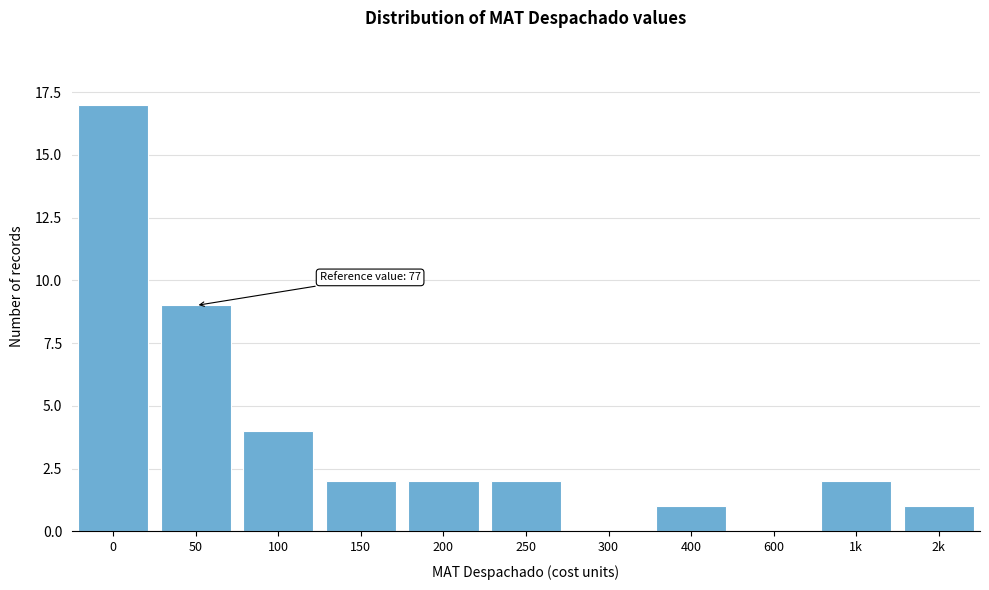

Reading right to left, extract all data points from this chart.

2k=1	1k=2	600=0	400=1	300=0	250=2	200=2	150=2	100=4	50=9	0=17